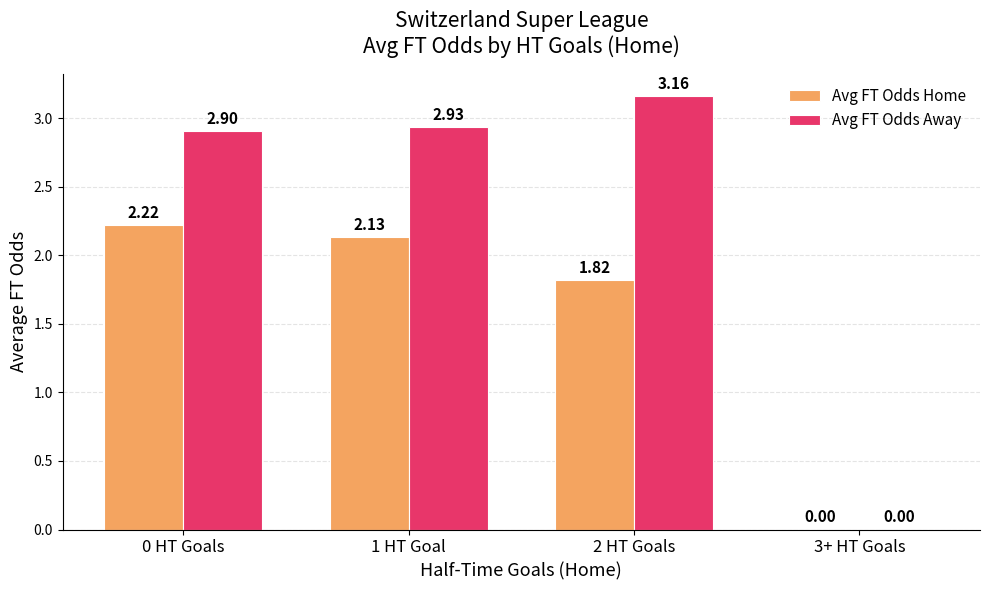

Is the value of Avg FT Odds Home at 0 HT Goals greater than the value of Avg FT Odds Away at 2 HT Goals?

No